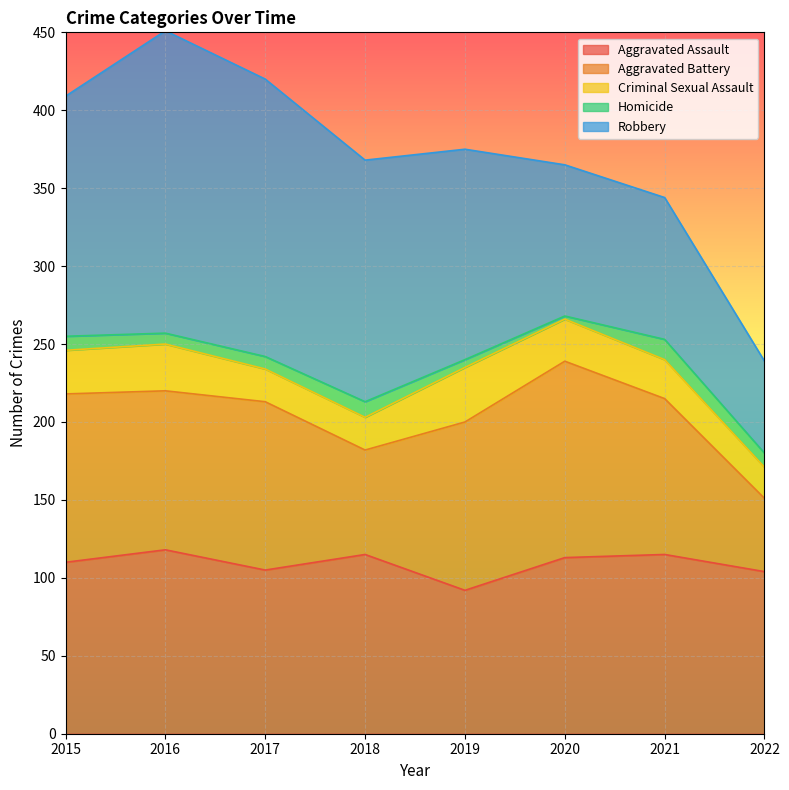

How many lines are shown in the chart?

5